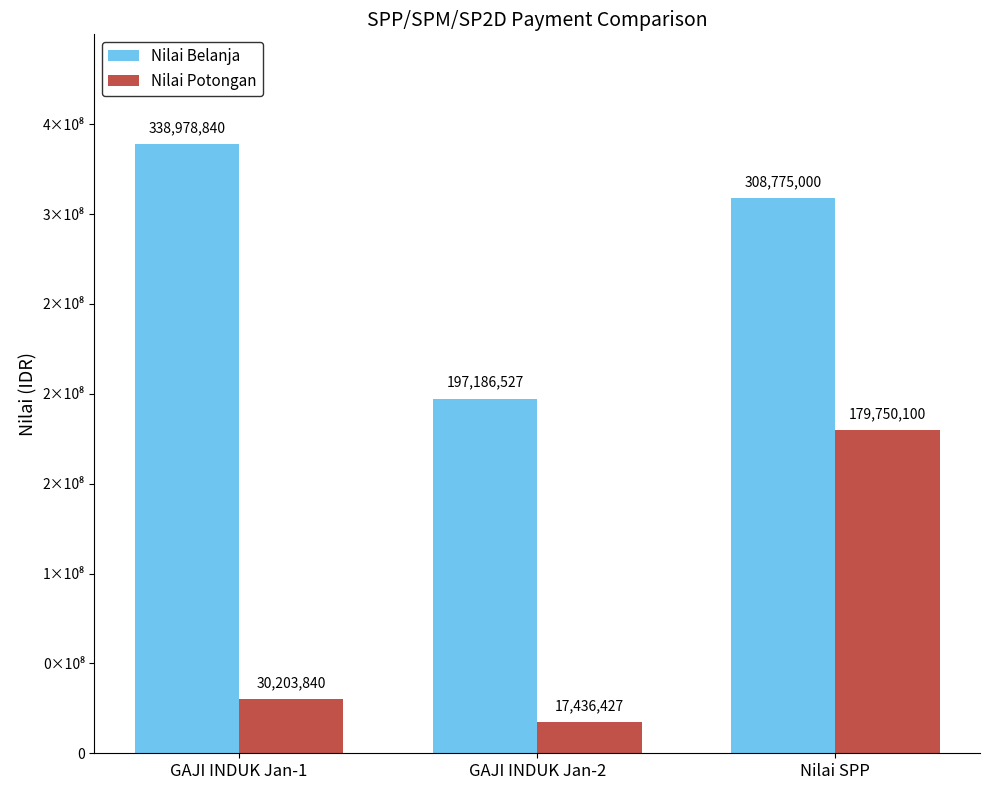

Is it true that Nilai Potongan equals 285920670 at Nilai SPP?

False